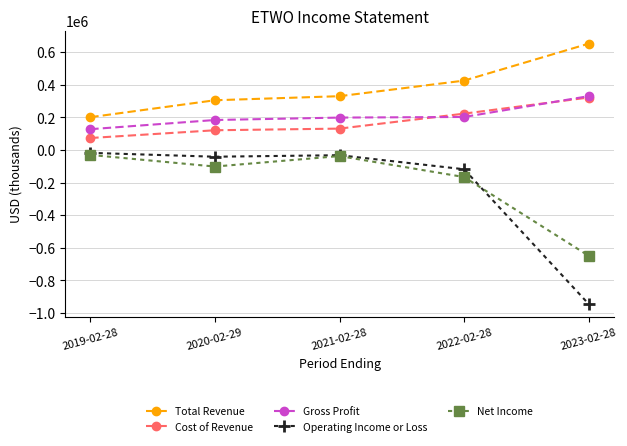

Does the chart have visible grid lines?

Yes